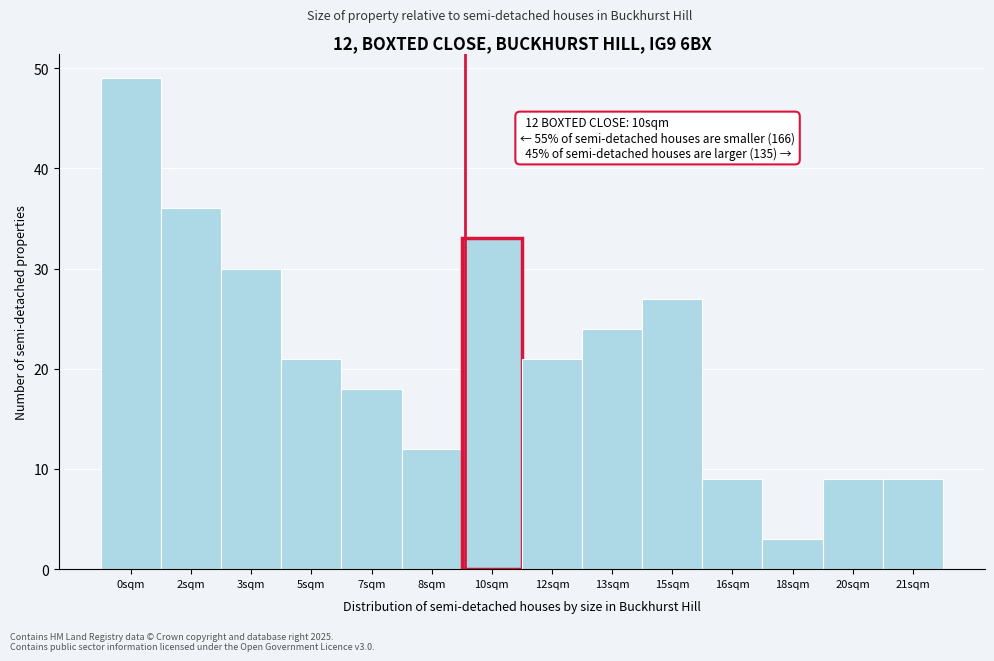

Reading right to left, transcribe all the data shown in this chart.

21sqm=9	20sqm=9	18sqm=3	16sqm=9	15sqm=27	13sqm=24	12sqm=21	10sqm=33	8sqm=12	7sqm=18	5sqm=21	3sqm=30	2sqm=36	0sqm=49